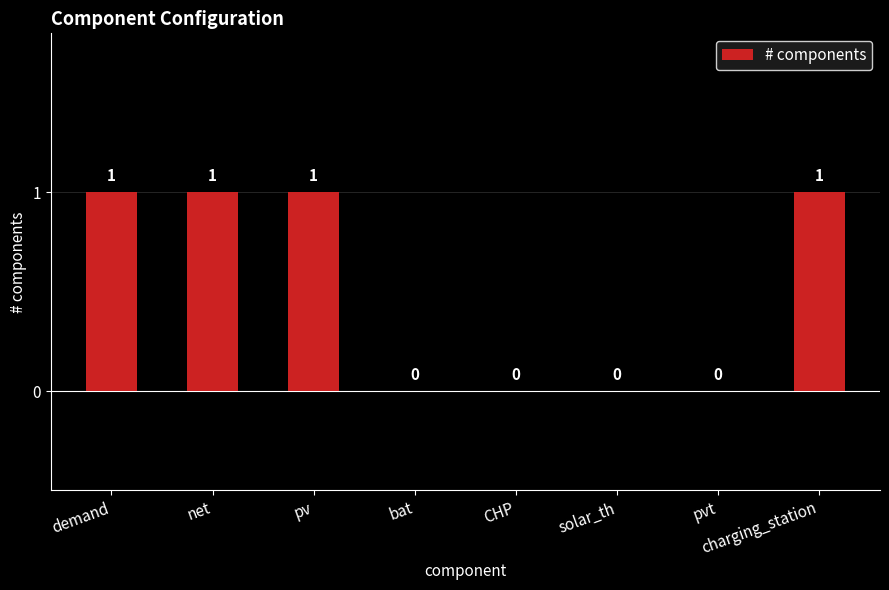

Count the values in the range 0 to 1.

8